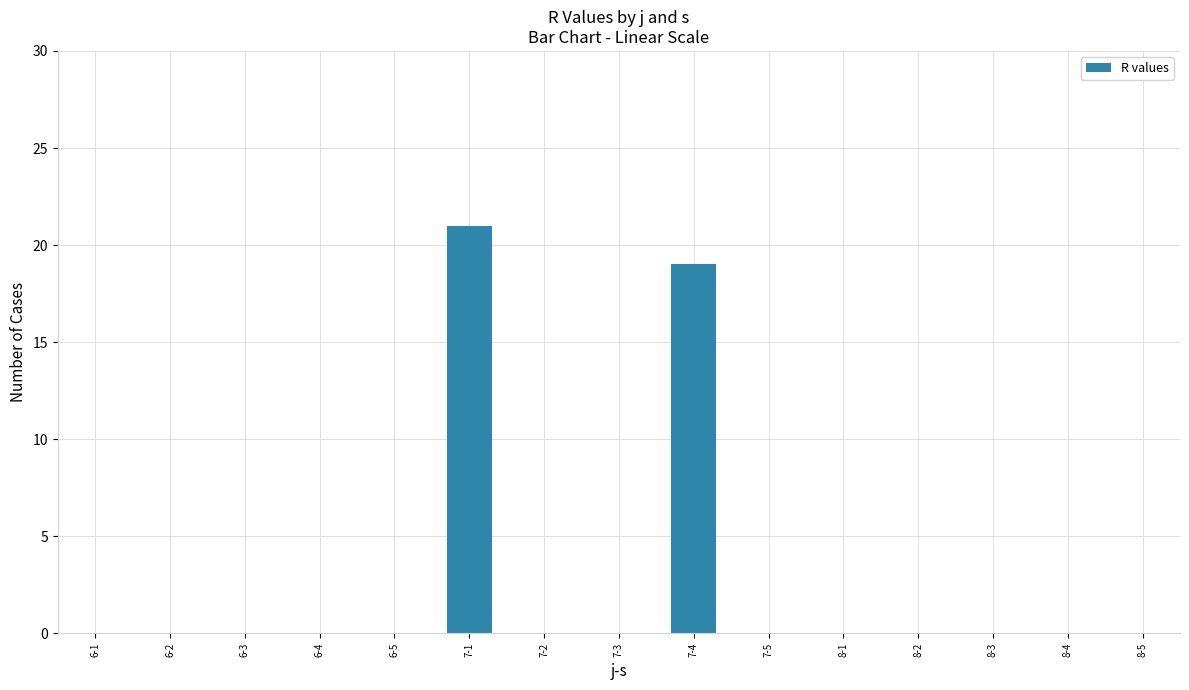

Reading left to right, transcribe all the data shown in this chart.

6-1=0	6-2=0	6-3=0	6-4=0	6-5=0	7-1=21	7-2=0	7-3=0	7-4=19	7-5=0	8-1=0	8-2=0	8-3=0	8-4=0	8-5=0